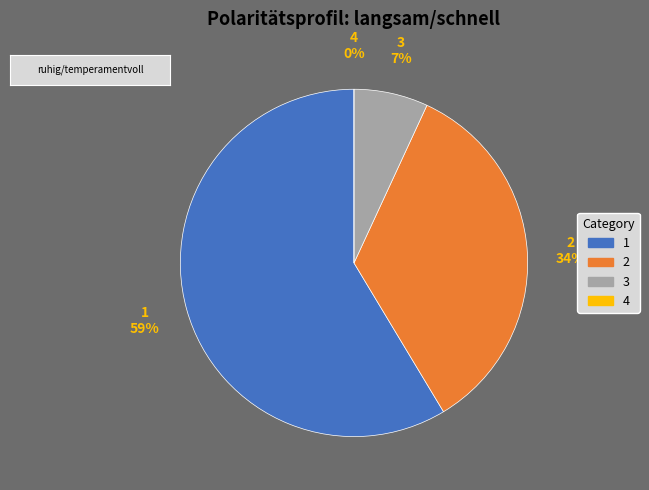

How many segments does this pie chart have?

4